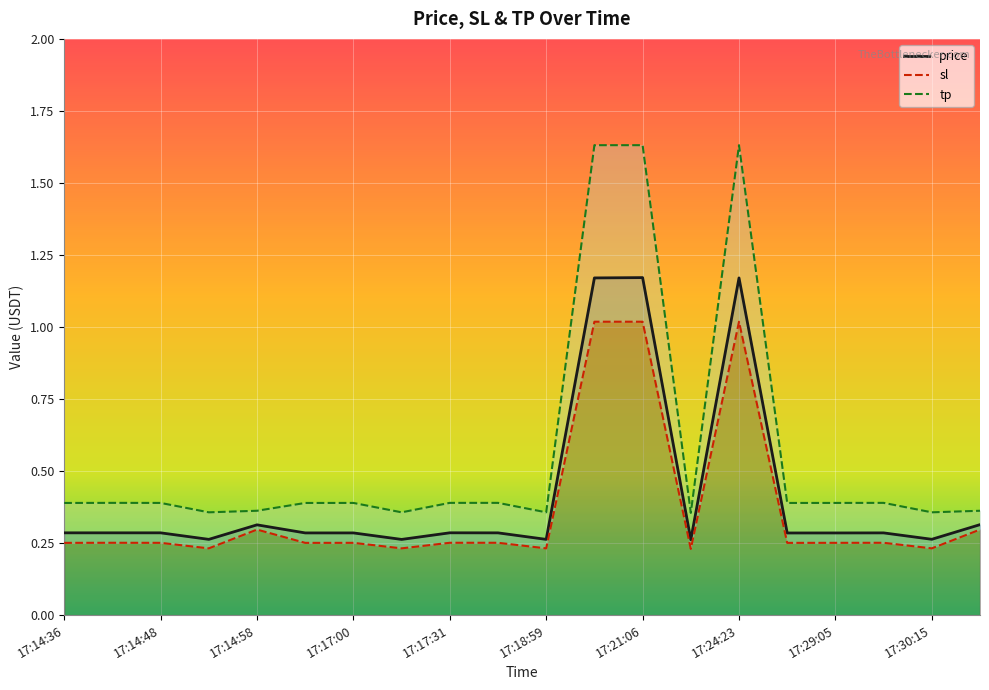

What are all the series names shown in the legend?

price, sl, tp